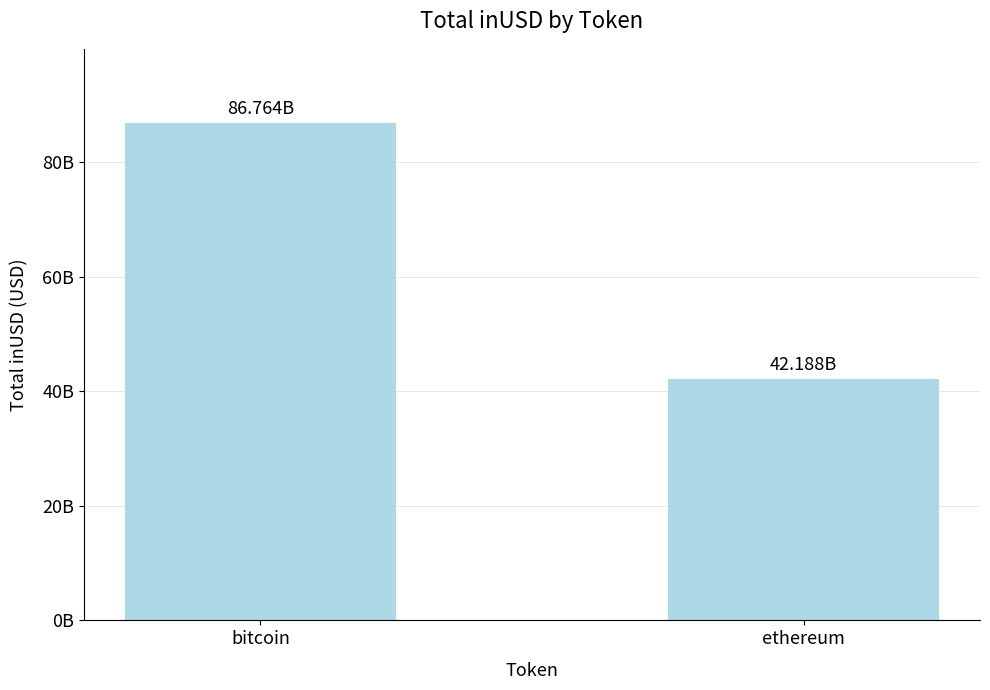

Count the number of values greater than 86763831535.

1